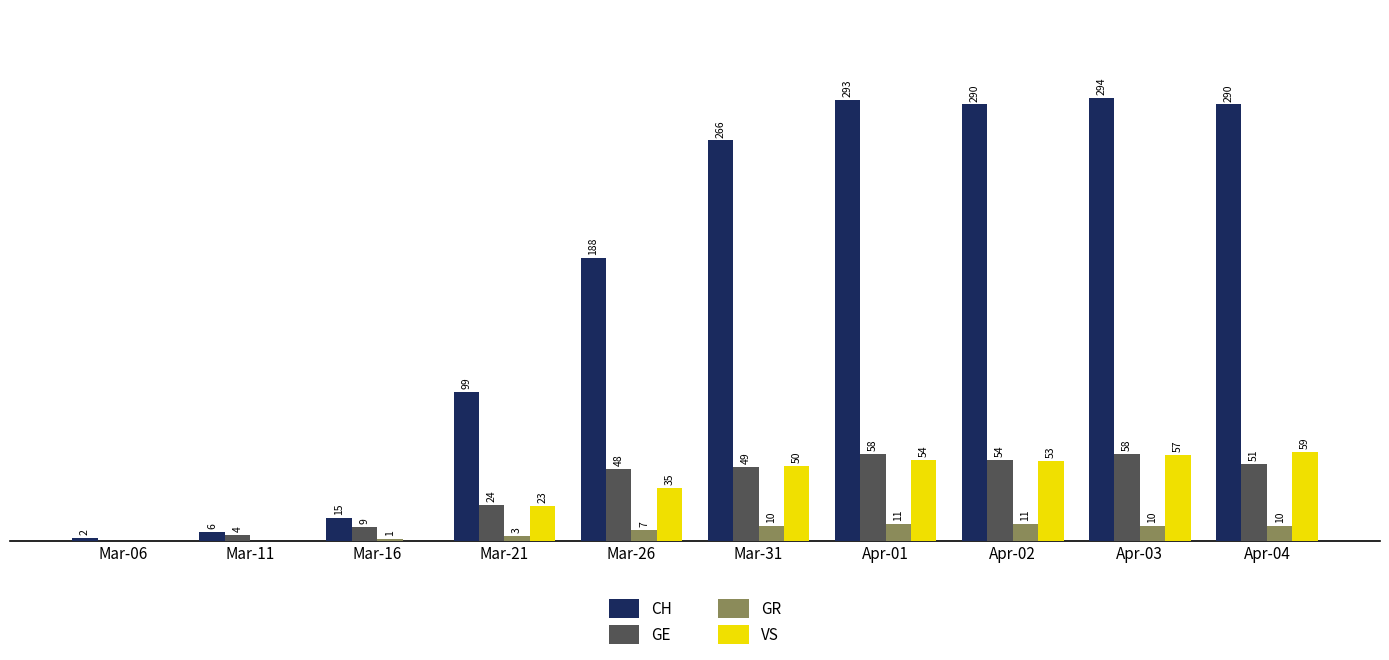

Which series changed the most between Mar-21 and Apr-01?

CH